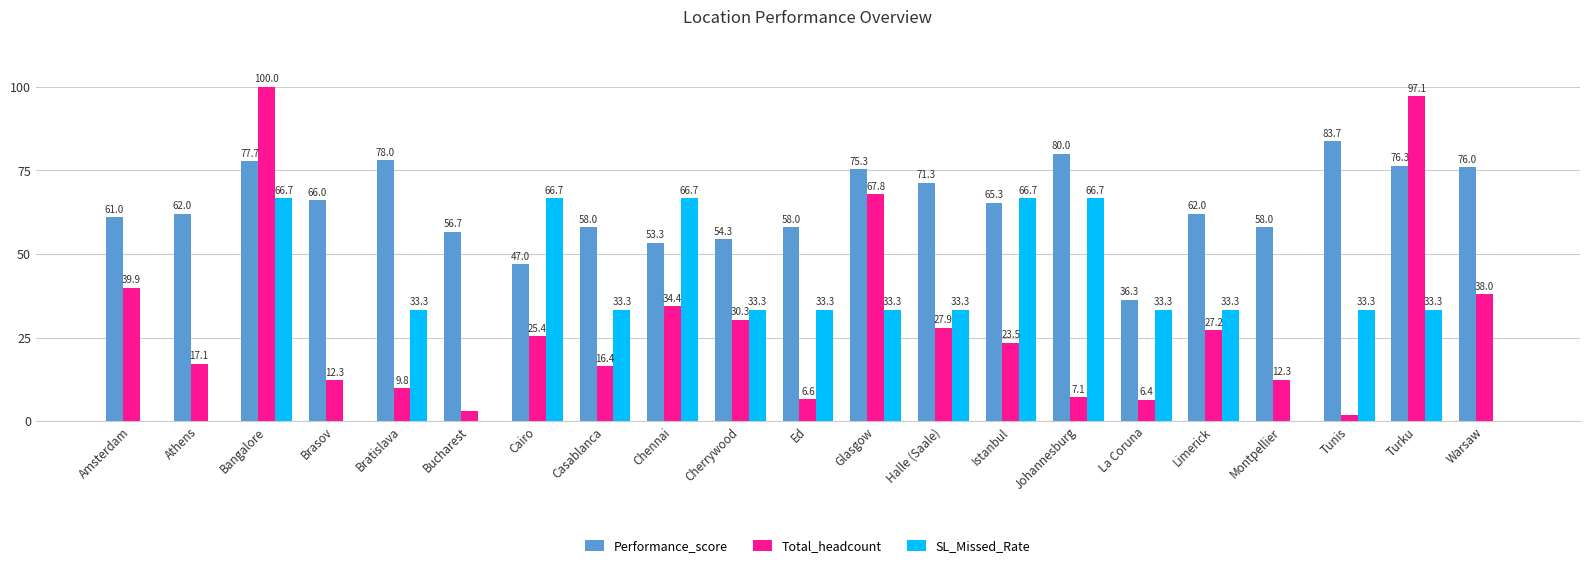

Which label corresponds to the largest value in the chart?

Bangalore